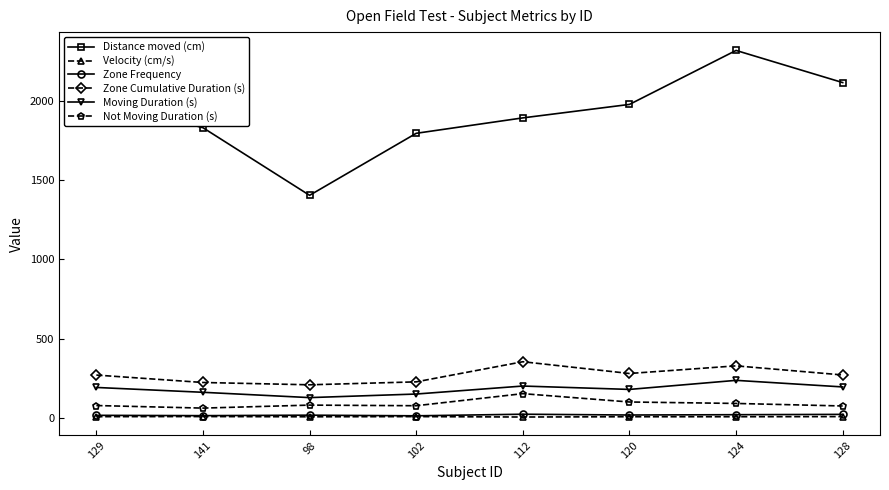

The Zone Cumulative Duration (s) series shows 86.9 at 98. True or false?

False